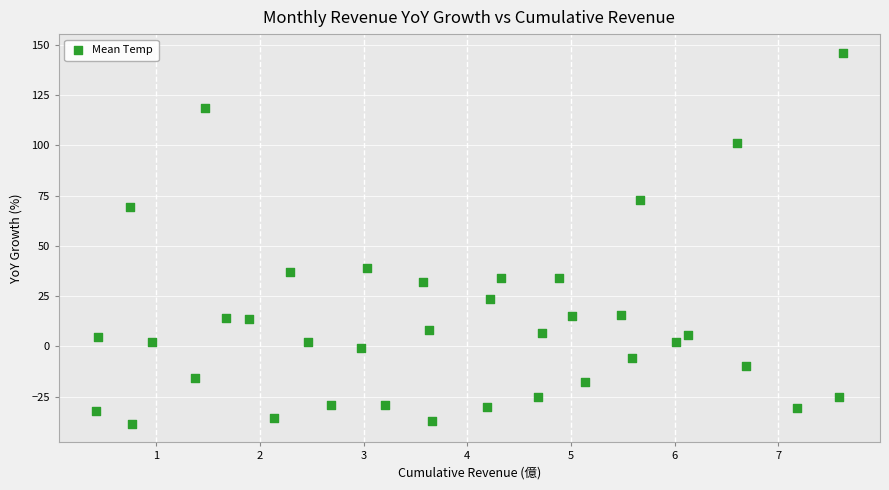

What is the range of X values (max minus min)?

7.2